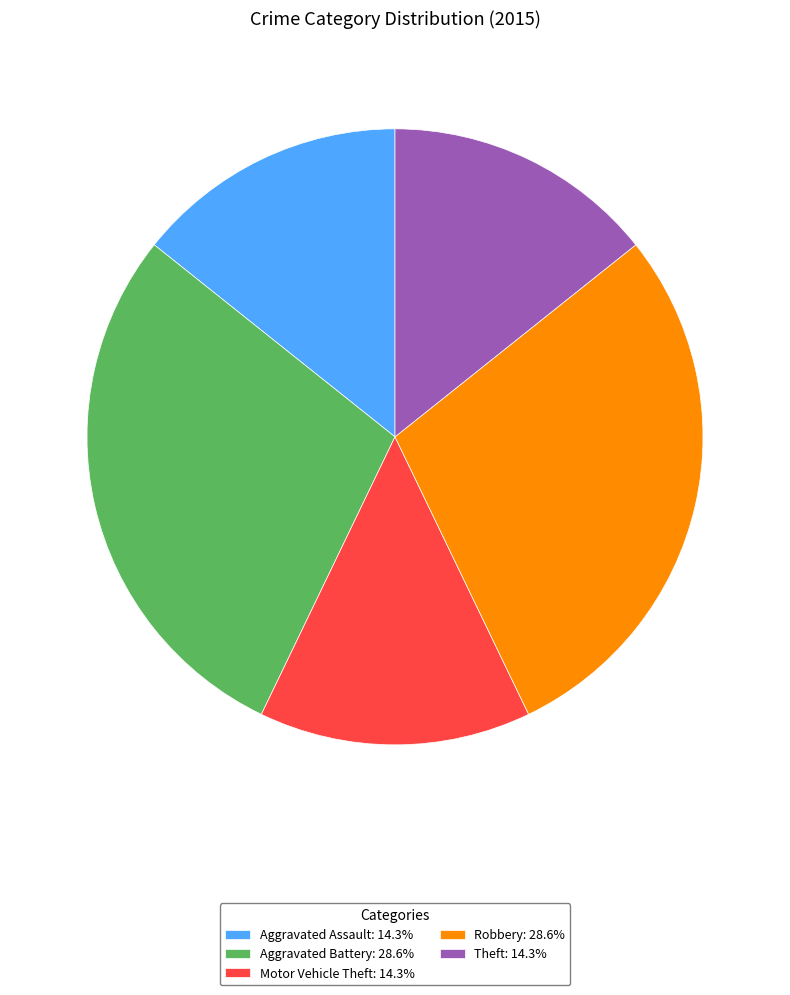

The Aggravated Battery slice represents 21% of the pie. True or false?

False